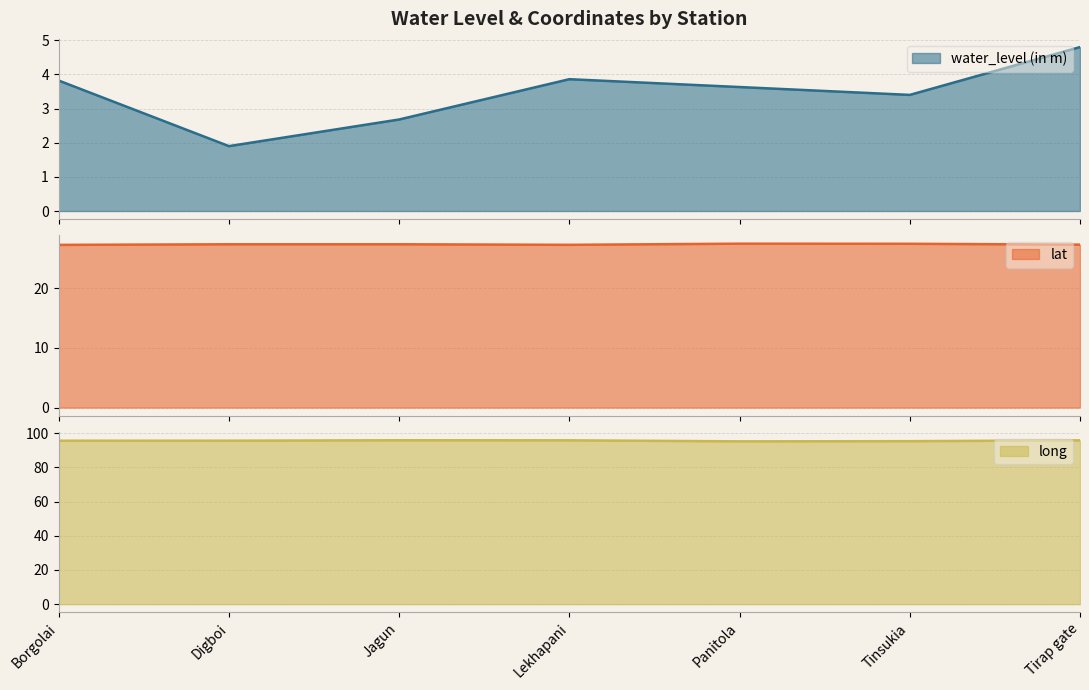

Rank the series by their average value, from highest to lowest.

long, lat, water_level (in m)